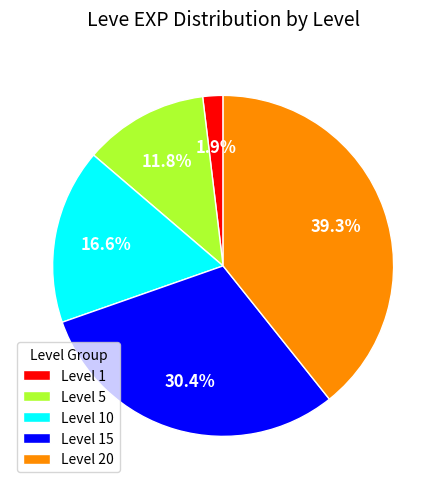

Combined, what portion of the pie is Level 20 and Level 10?

55.9%